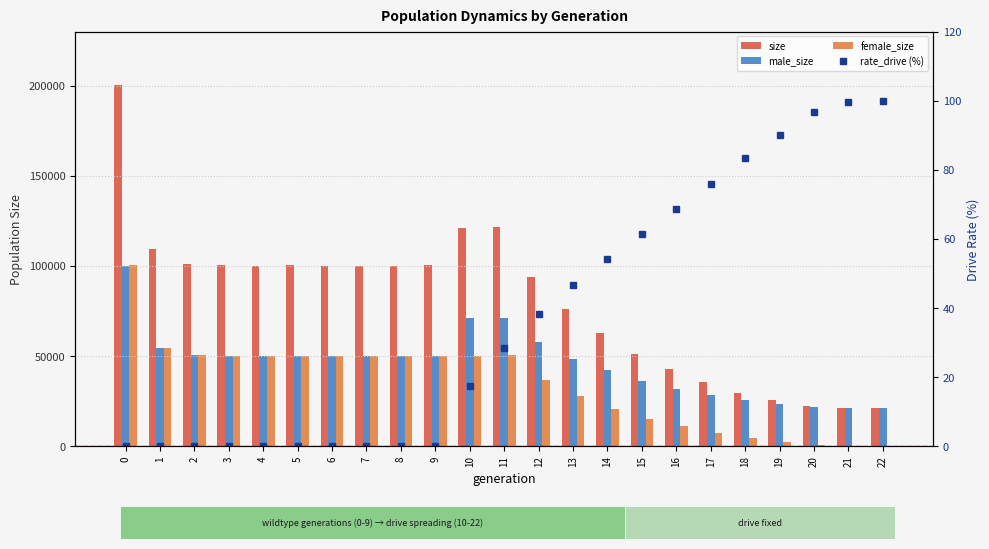

List the series in order of their peak value, lowest first.

rate_drive (%), male_size, female_size, size